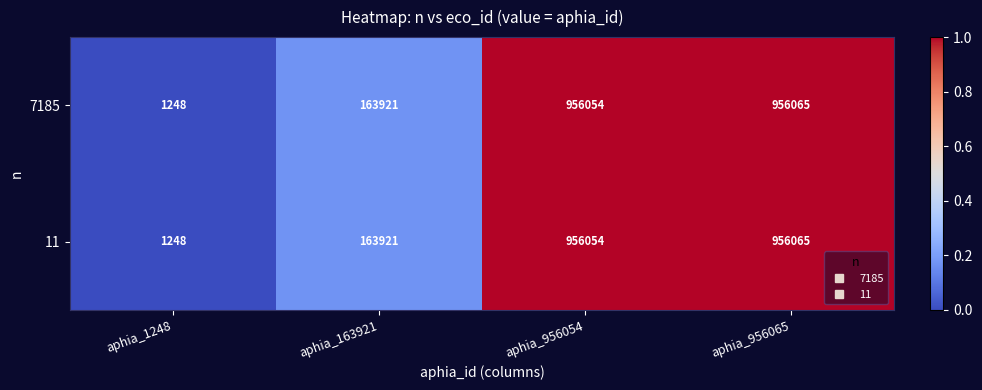

What is the total value across all series at aphia_163921?

327842